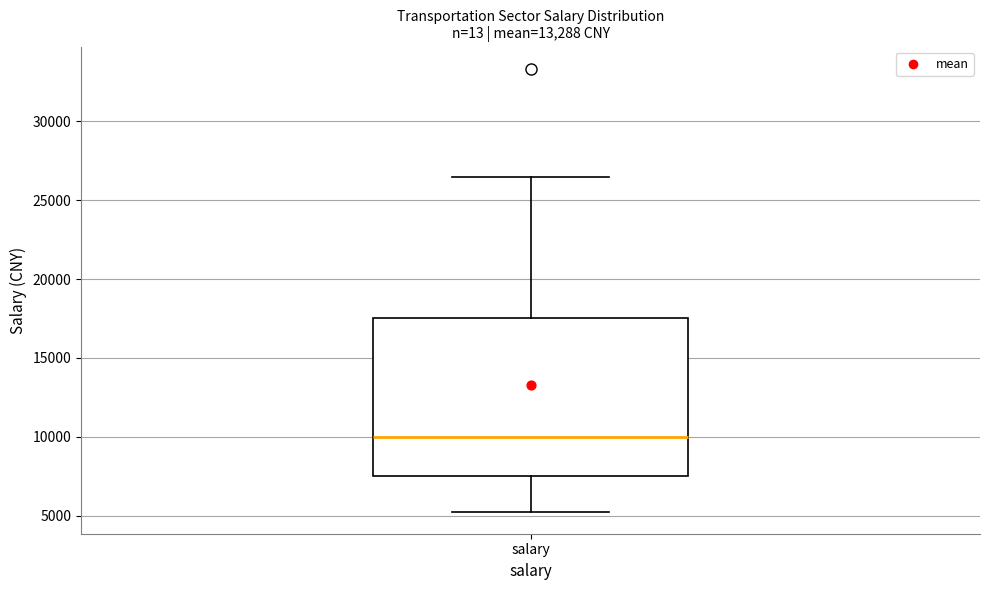

Where does the upper whisker of the box for salary end on the y-axis? The values are not printed on the chart, so give them approximately, as read against the axis.

26500